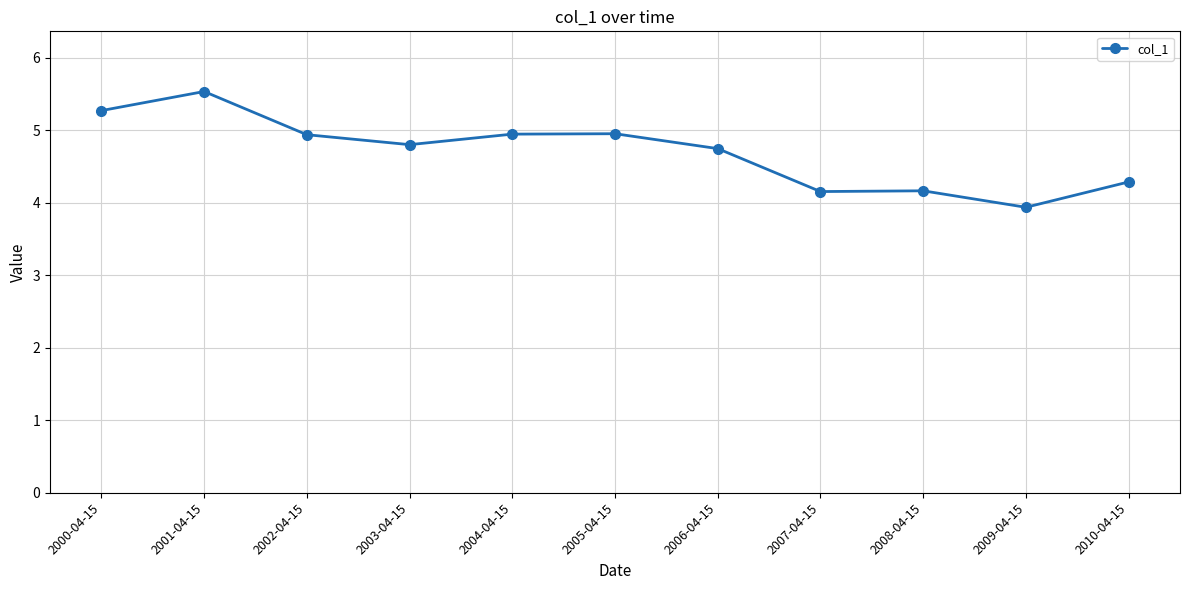

What is the value of the 3rd point from the left?

4.9